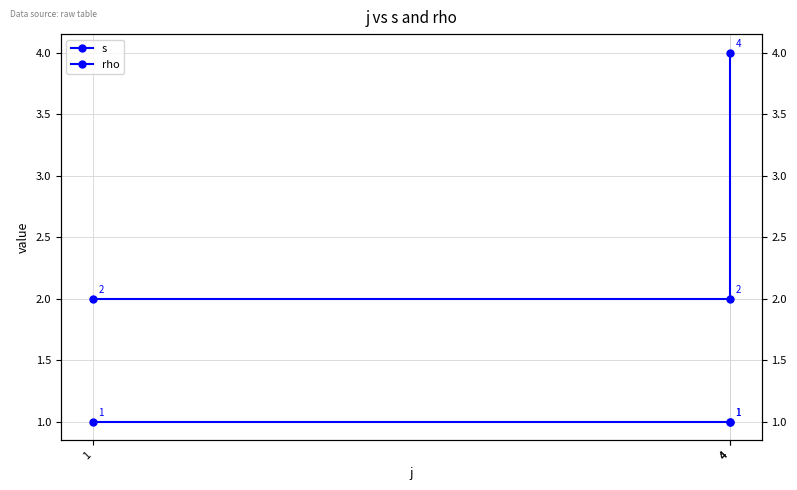

How many data points in s are above 2?

1